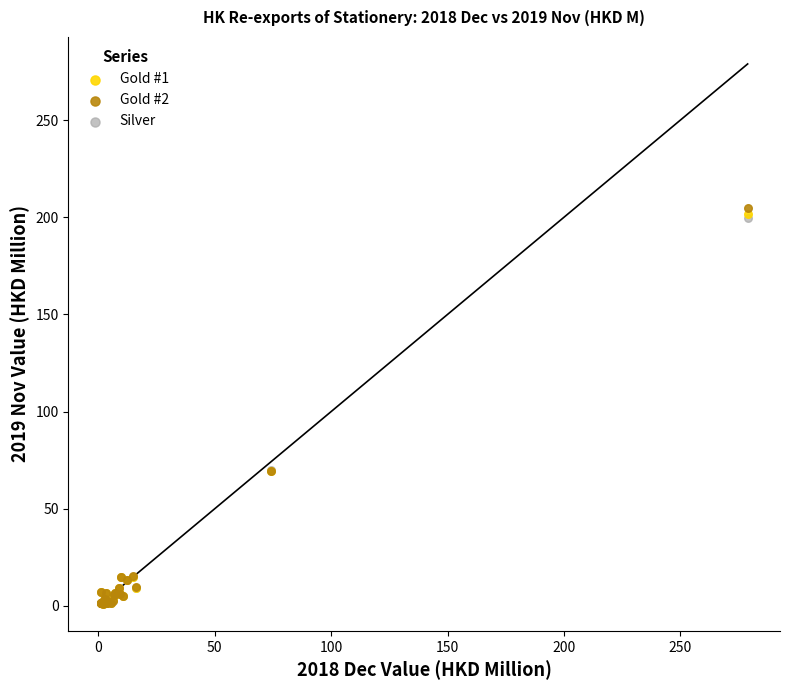

Which series has the largest Y range (max minus min)?

Gold #2